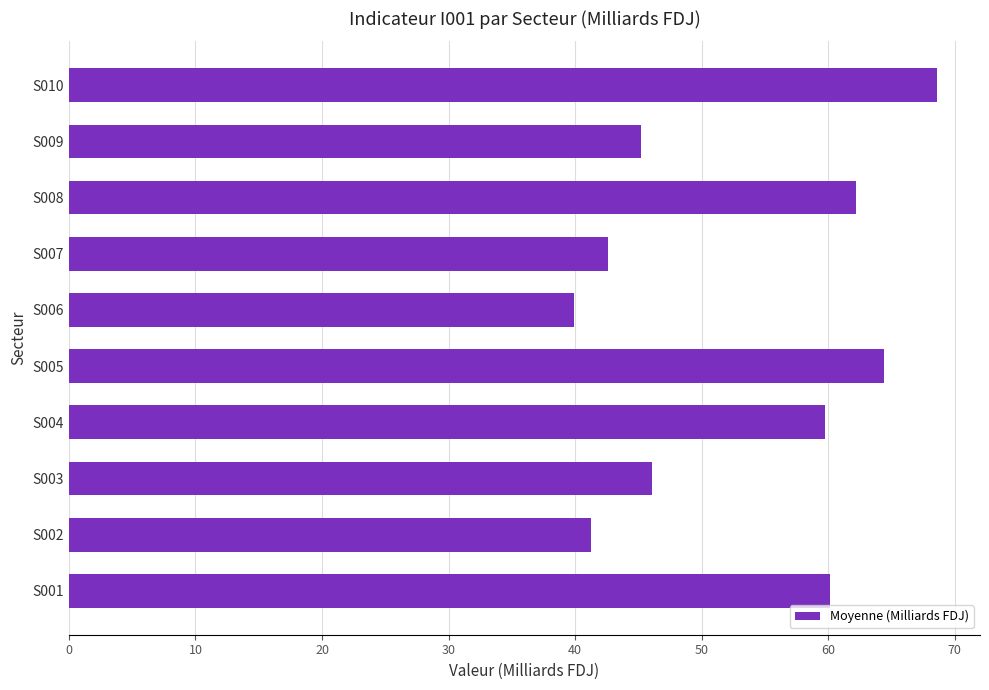

The chart shows a value of 59.7 at S004. True or false?

True